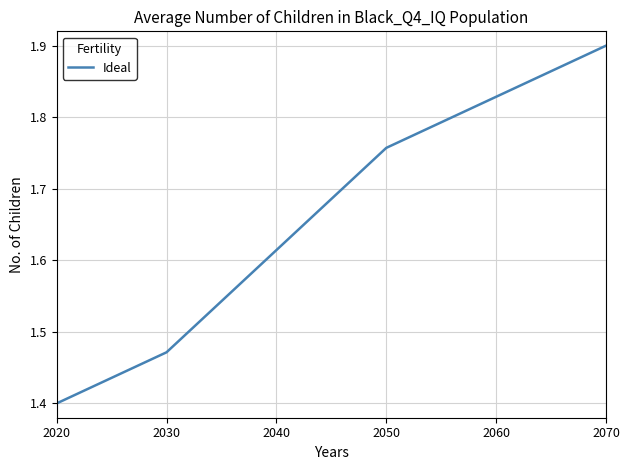

What is the maximum value shown in the chart?

1.9